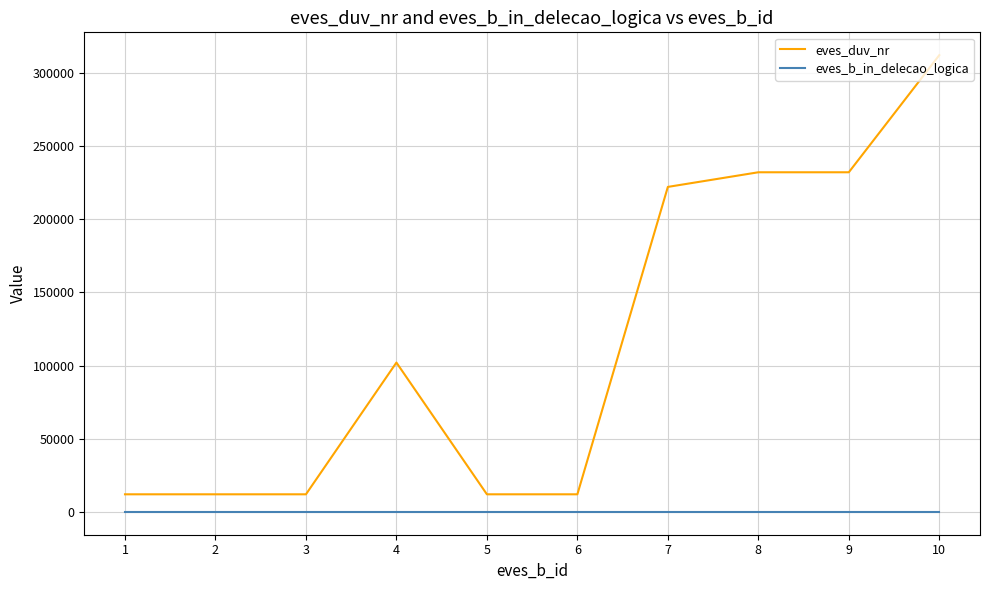

Rank the series by their maximum value, from highest to lowest.

eves_duv_nr, eves_b_in_delecao_logica